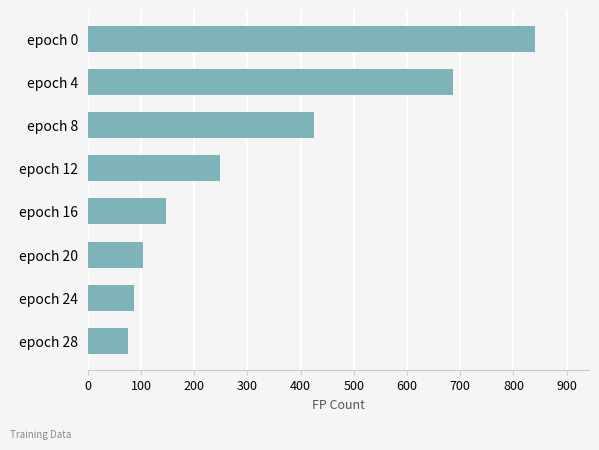

Where is the data nearest to the value 458?

epoch 8